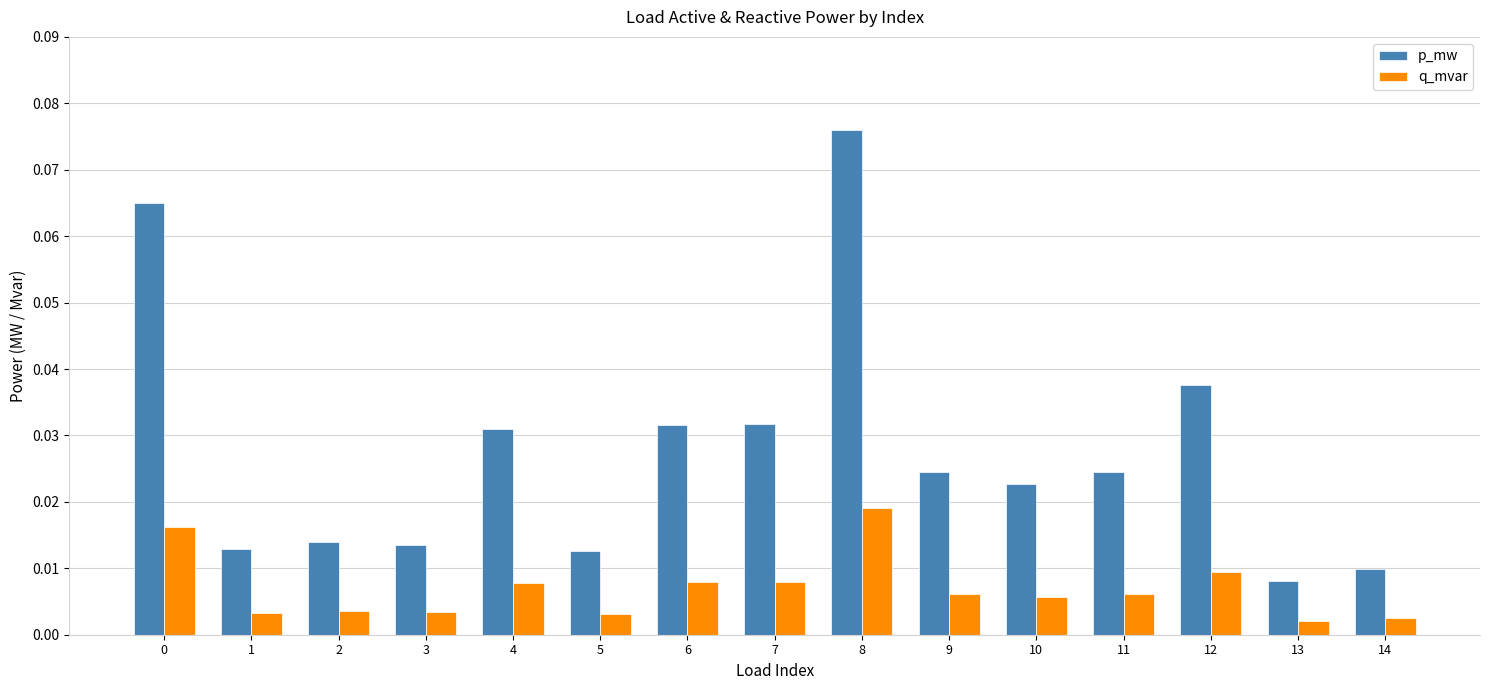

At which category is the sum across all series the highest?

8